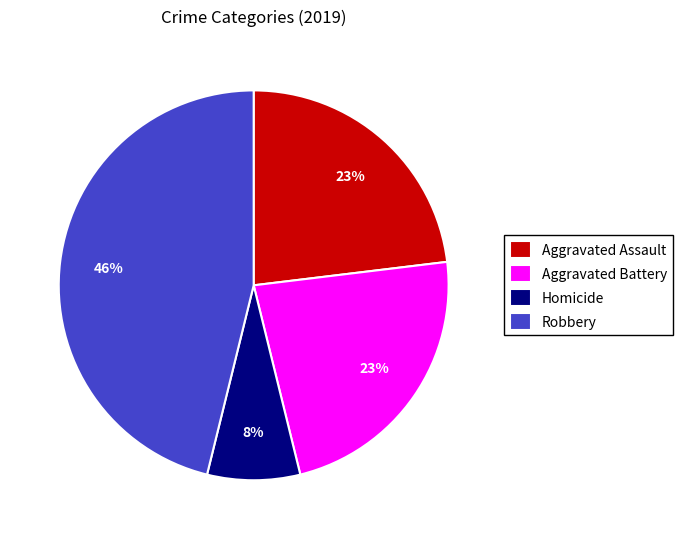

Combined, do Aggravated Battery and Aggravated Assault account for over 50%?

No